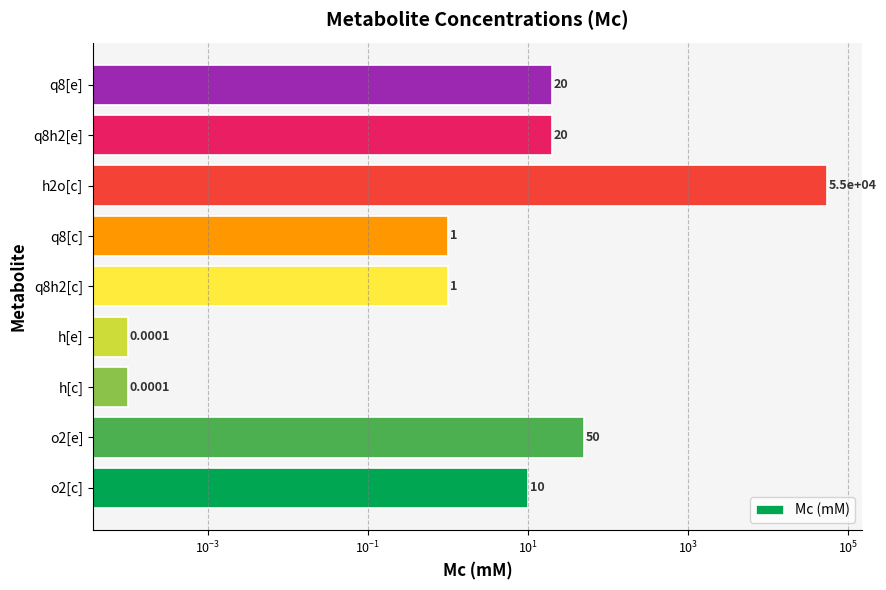

True or false: the data shows 1.0 at q8h2[c].

True